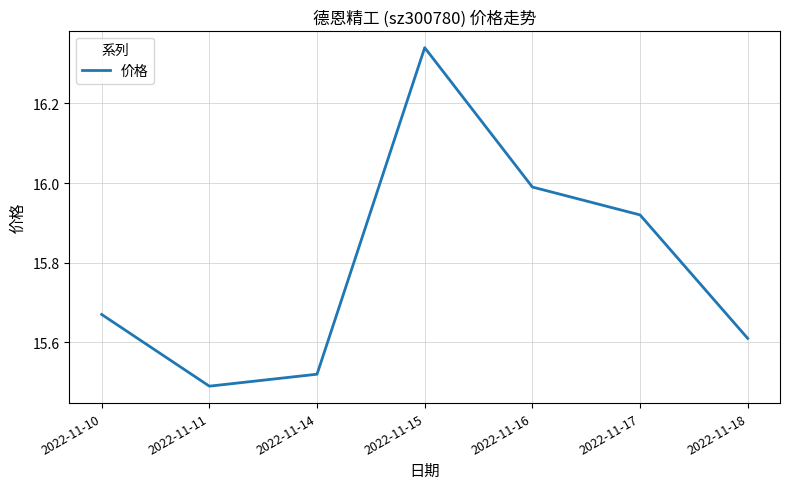

Which label corresponds to the smallest value in the chart?

2022-11-11